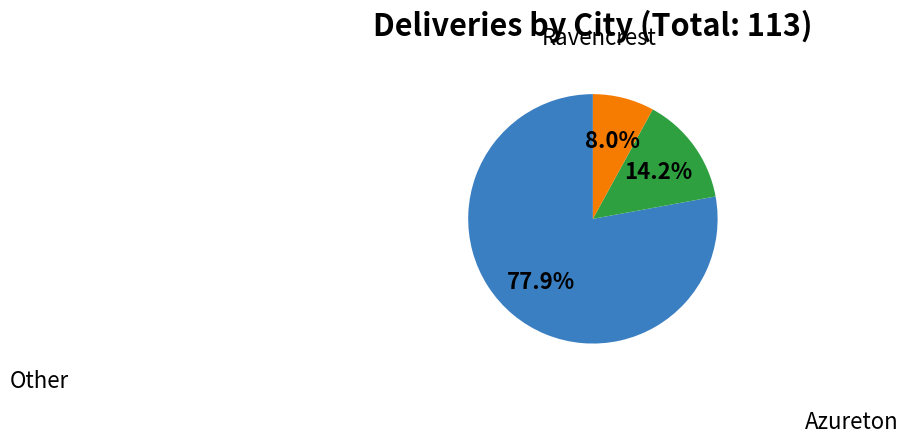

Does any single category account for the majority?

Yes